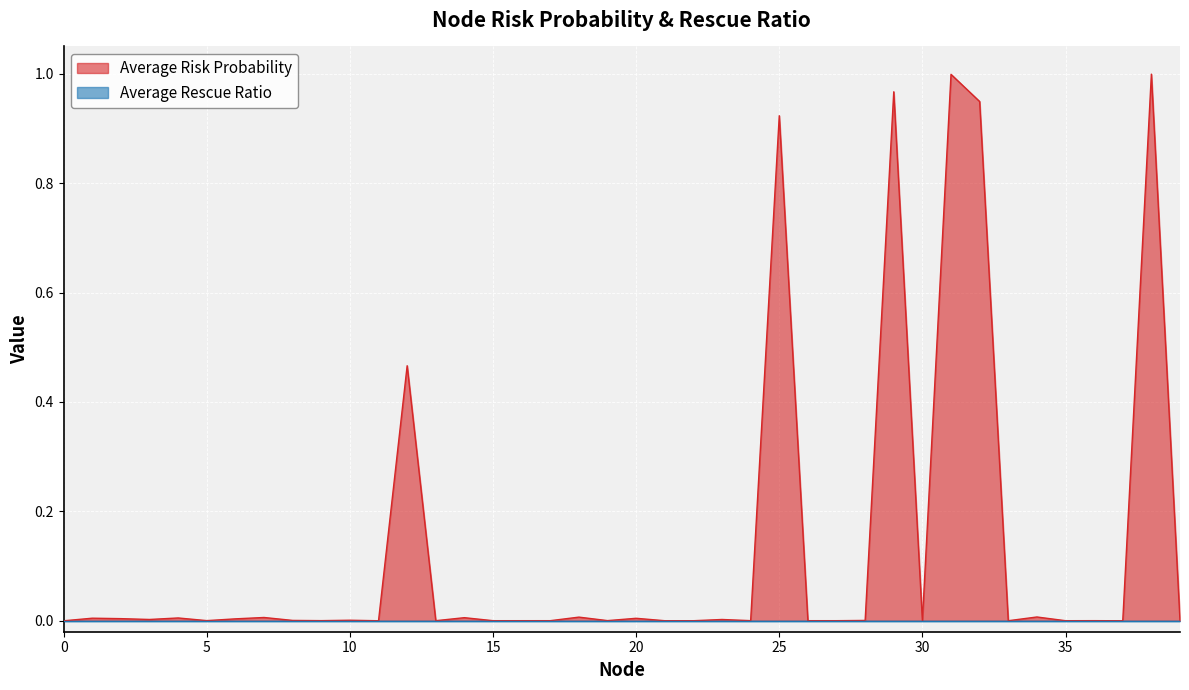

Rank the categories by value from highest to lowest.

38, 31, 29, 32, 25, 12, 34, 18, 7, 14, 4, 1, 20, 2, 6, 3, 23, 10, 8, 28, 19, 5, 39, 9, 24, 30, 36, 17, 26, 27, 16, 15, 13, 35, 21, 22, 33, 11, 37, 0